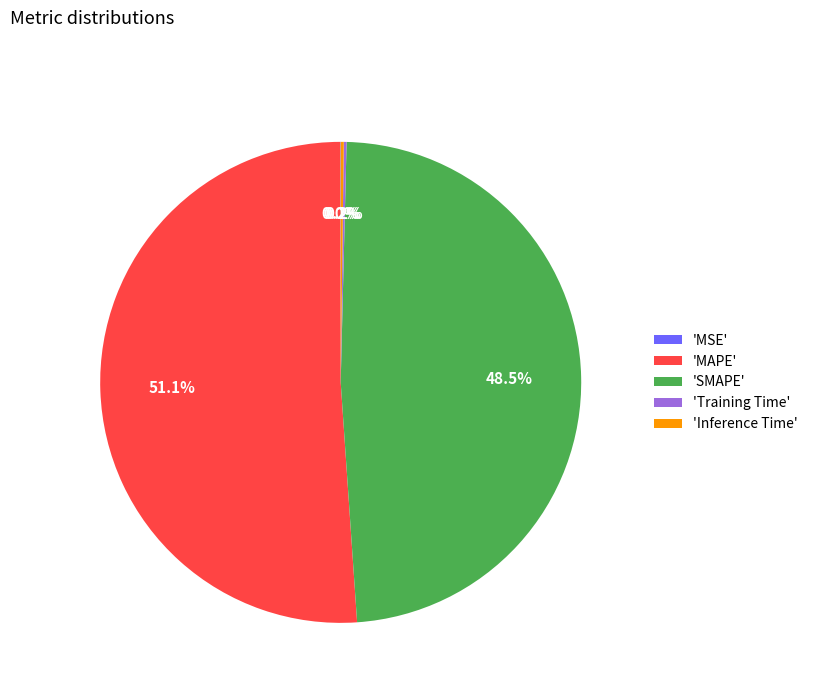

Which category has the biggest portion of the pie?

'MAPE'